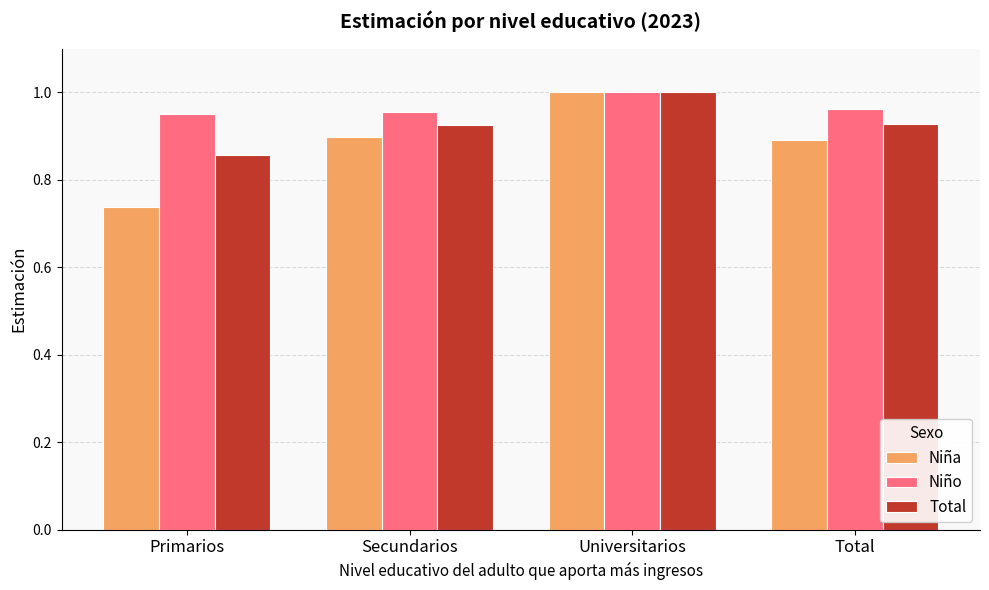

What are all the series names shown in the legend?

Niña, Niño, Total